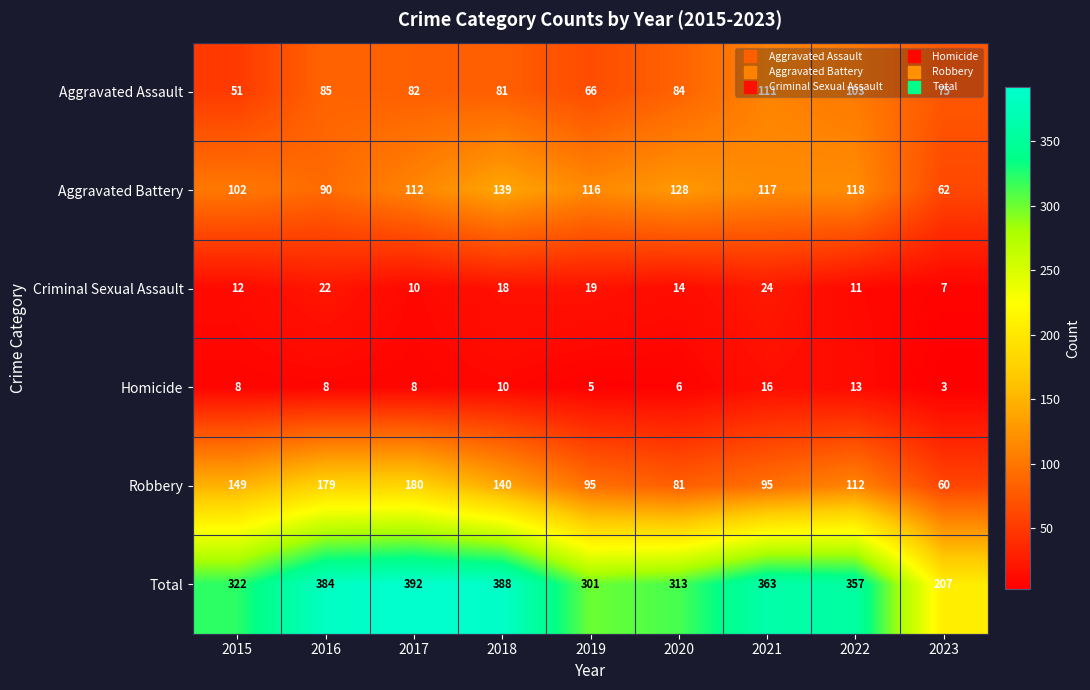

Which series has the largest total across all categories?

Total